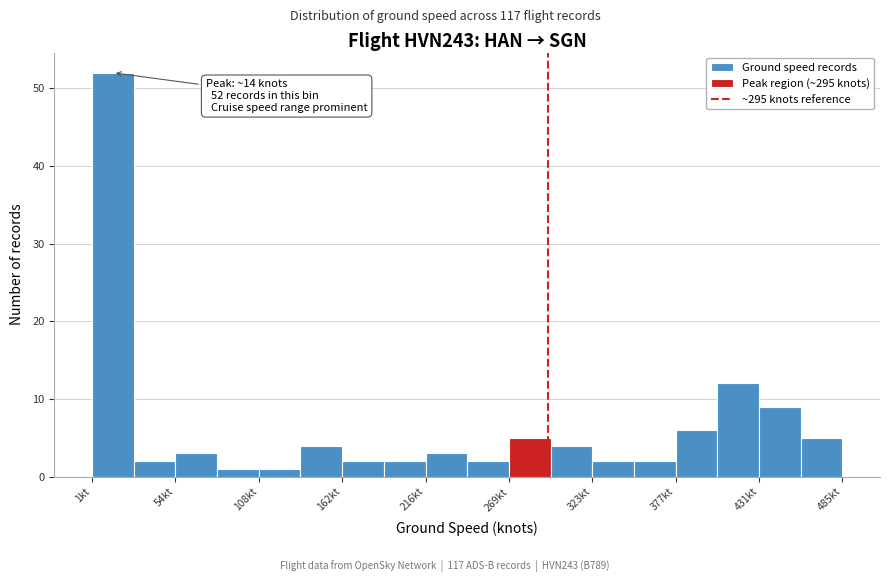

Around what value on the x-axis is the tallest bar? Give the approximate position of its centre, as read against the axis.

10